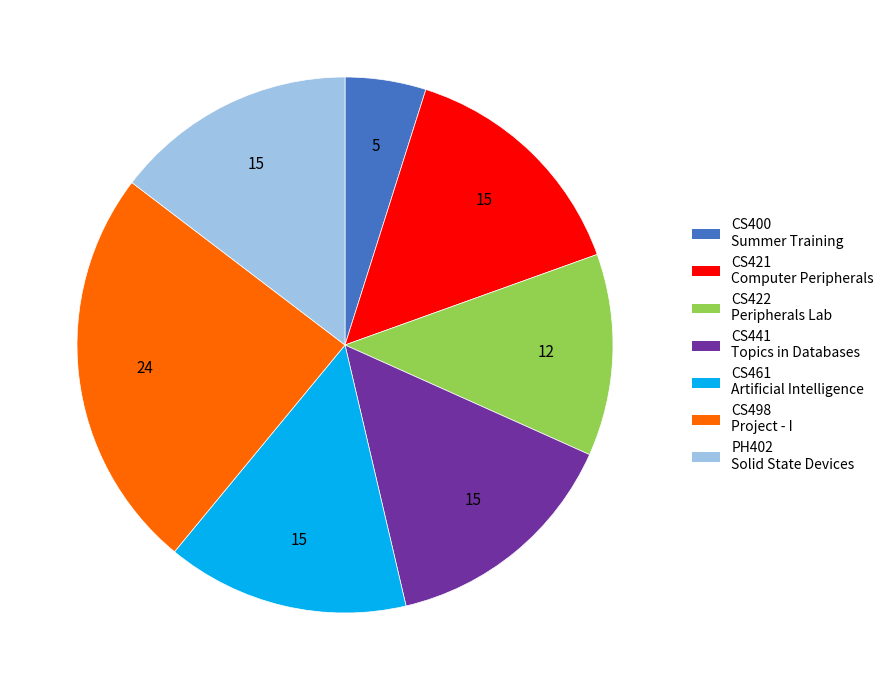

Is there a majority slice in this chart?

No